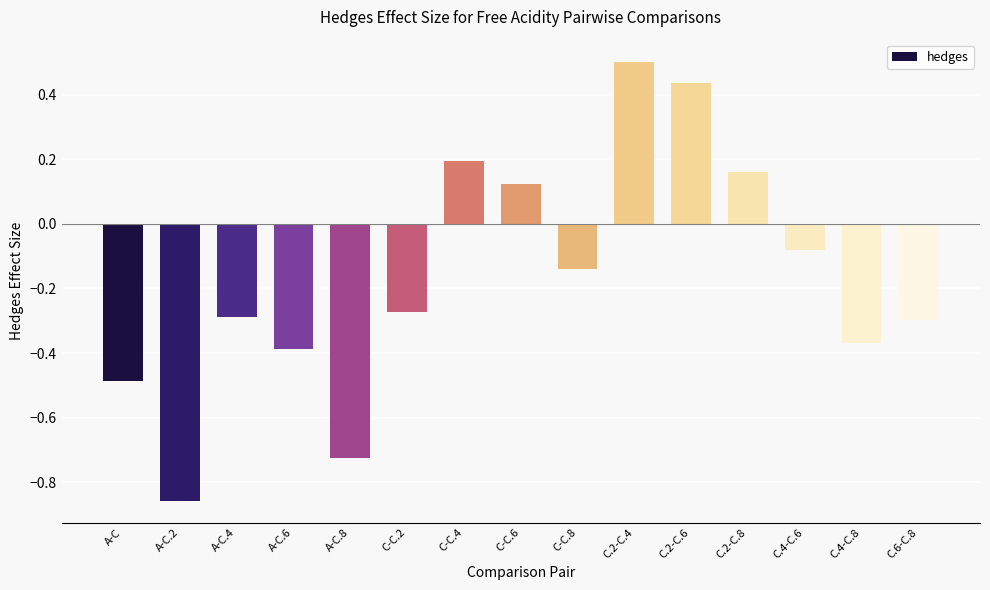

What is the change in value from A-C.2 to C.6-C.8?

+0.6